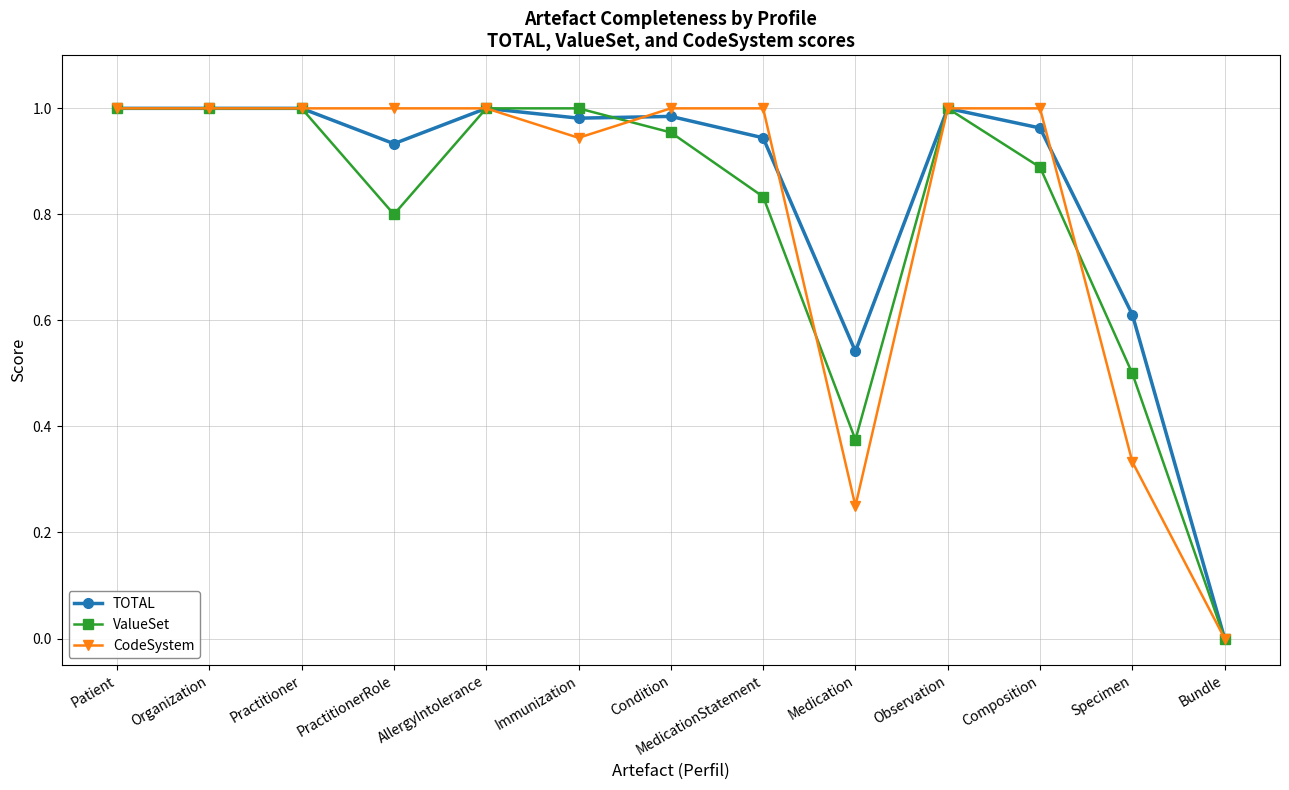

True or false: ValueSet has more than 0 interior local peaks.

True